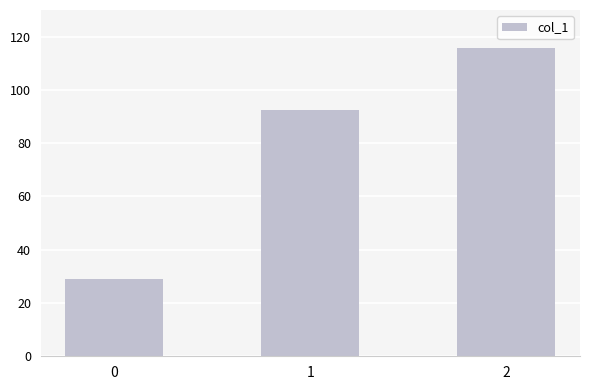

What is the ratio of the value at 1 to the value at 0?

3.2